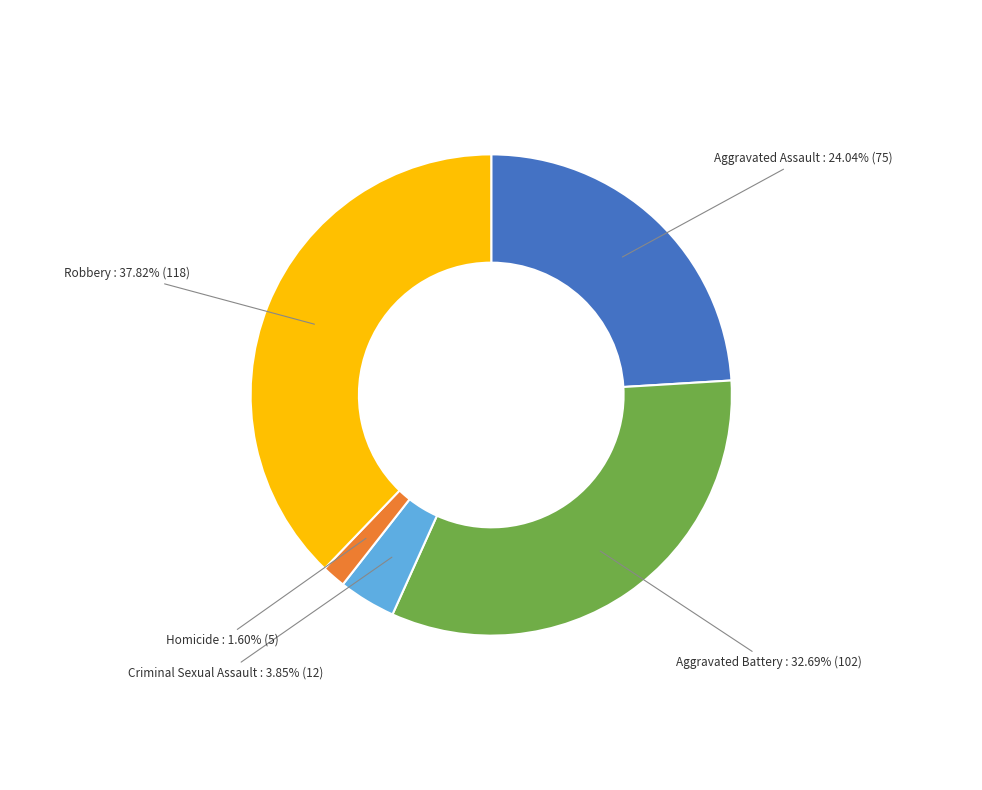

How many segments does this pie chart have?

5